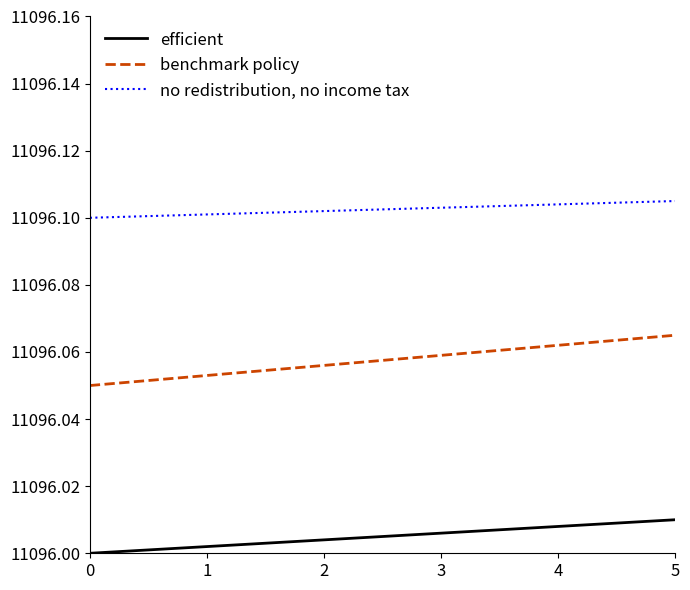

Is the value of benchmark policy at 0 greater than the value of efficient at 2?

Yes